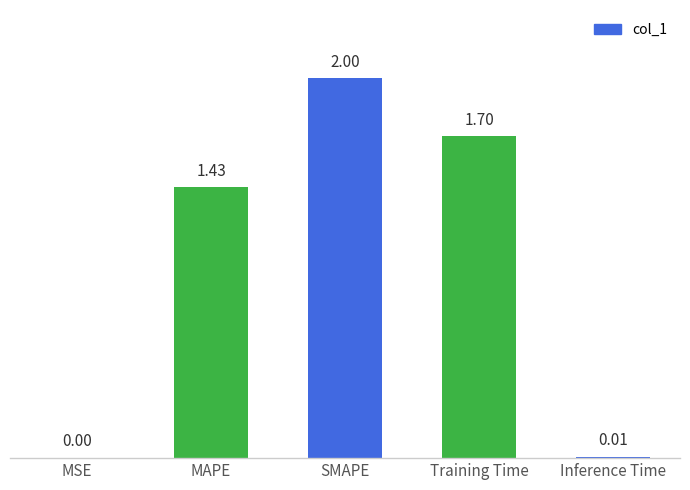

Where is the data nearest to the value 1?

MAPE